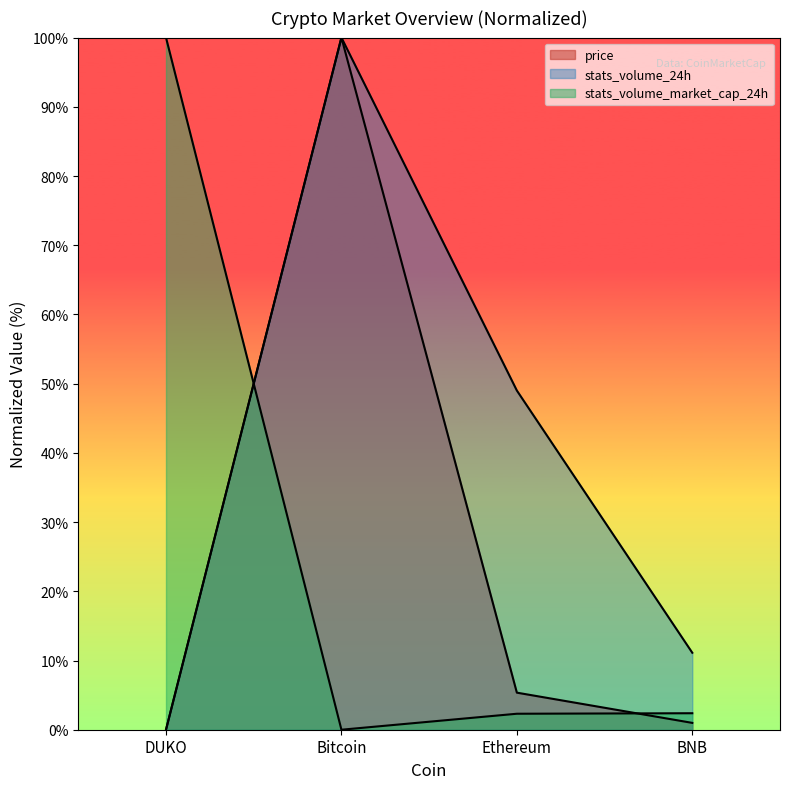

List the series in order of their peak value, lowest first.

price, stats_volume_24h, stats_volume_market_cap_24h